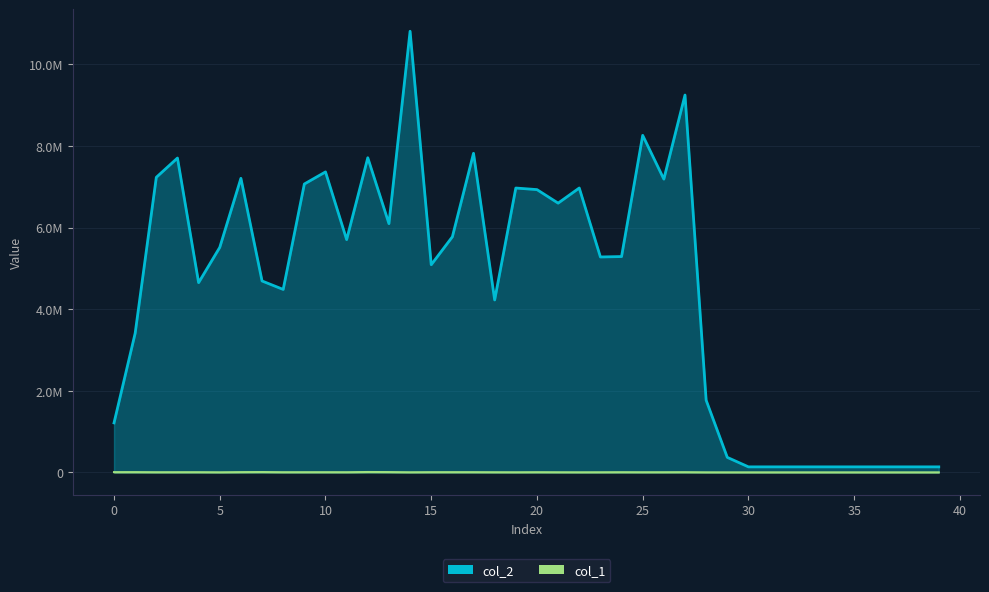

True or false: col_1 and col_2 cross at least once.

False